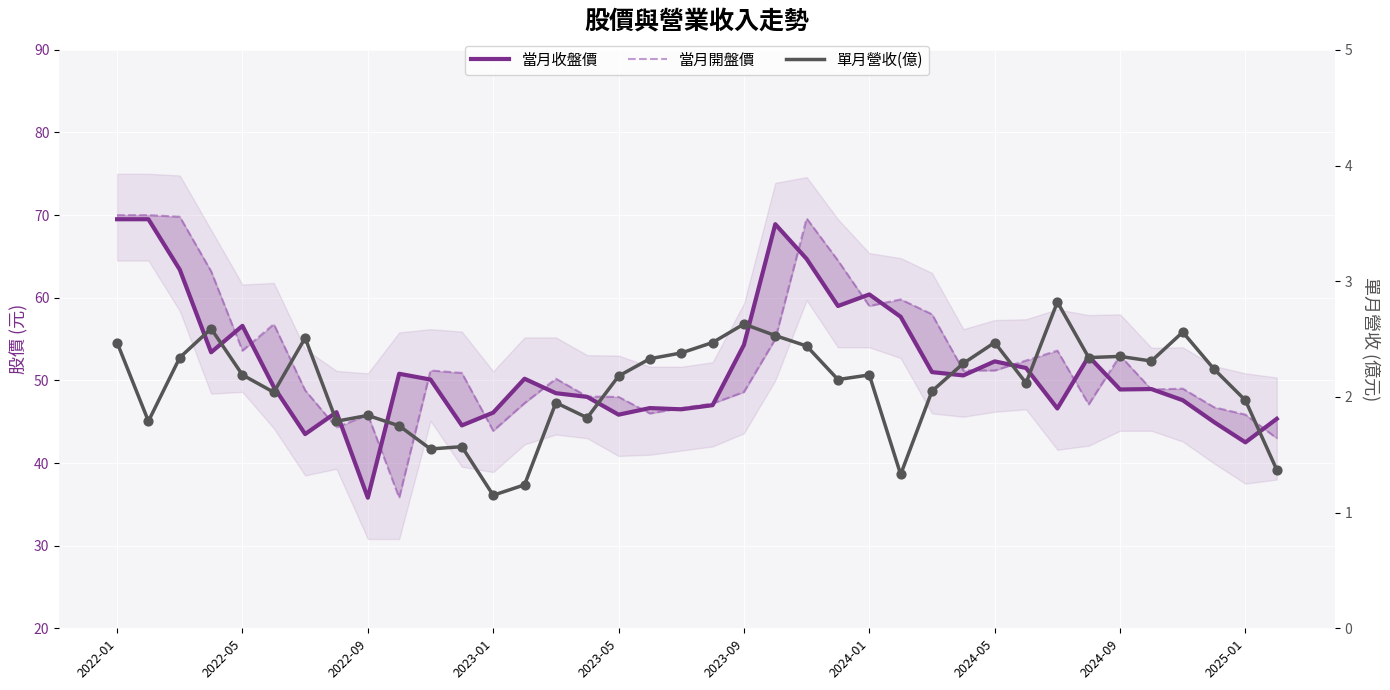

Which series reaches the minimum Y coordinate?

單月營收(億)